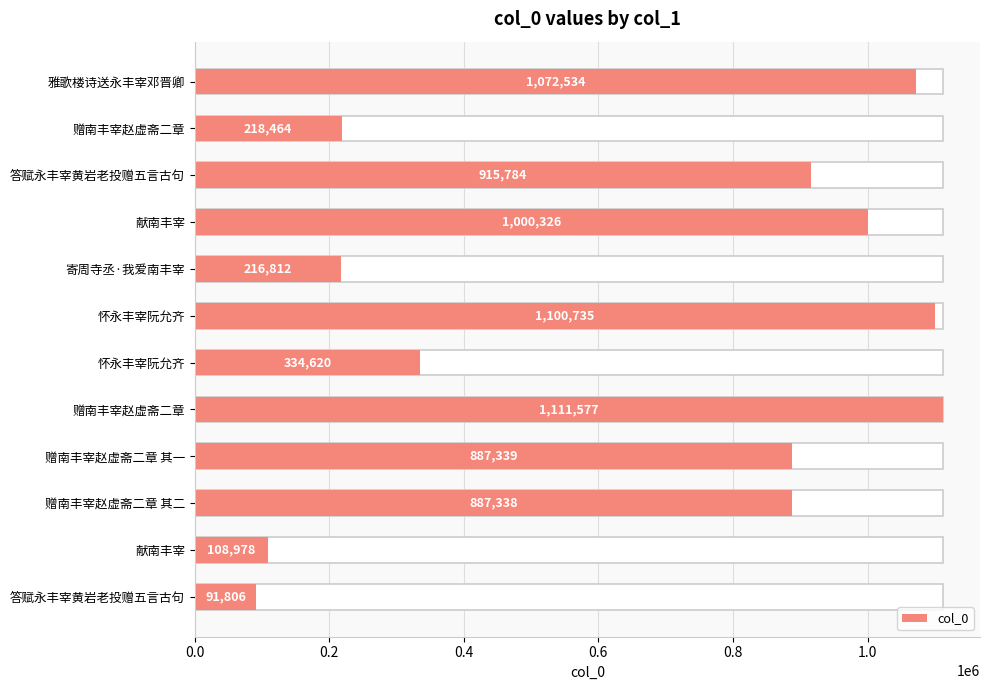

Which has a higher value, 答赋永丰宰黄岩老投赠五言古句 or 赠南丰宰赵虚斋二章 其二?

赠南丰宰赵虚斋二章 其二